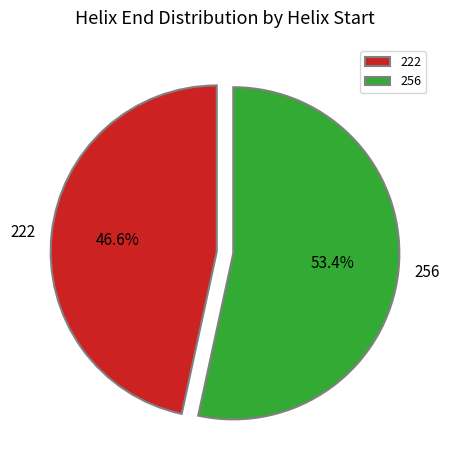

True or false: 222 accounts for 33% of the total.

False